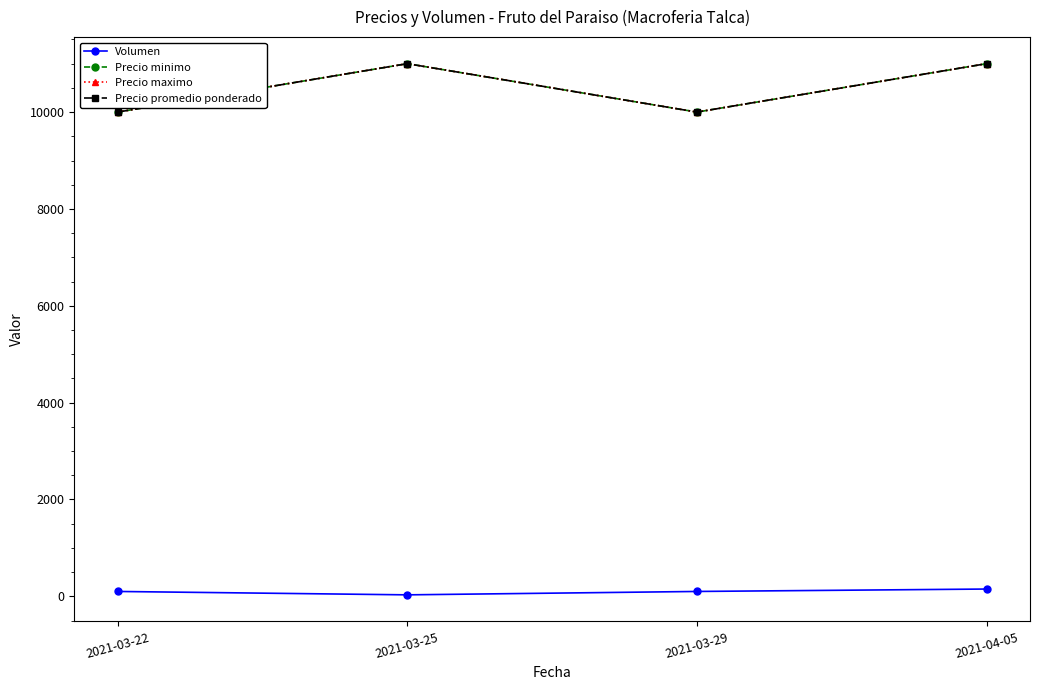

What position from the right is 2021-04-05?

1